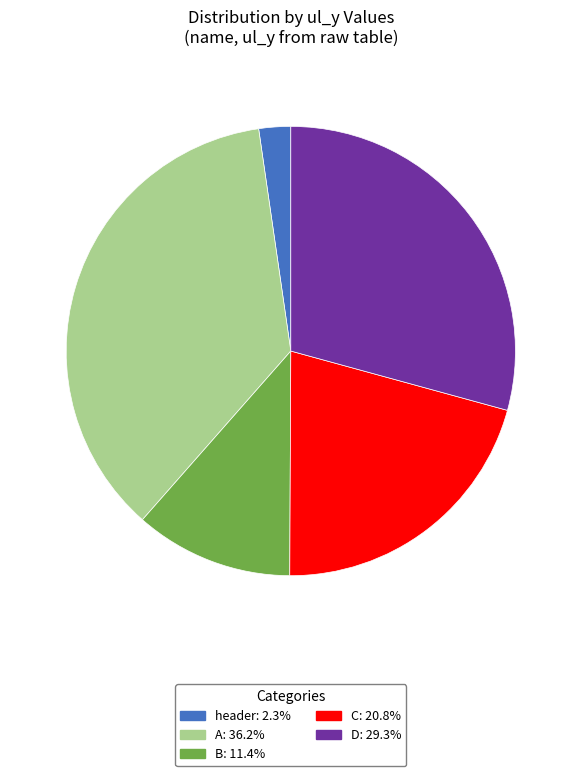

Does any single category account for the majority?

No